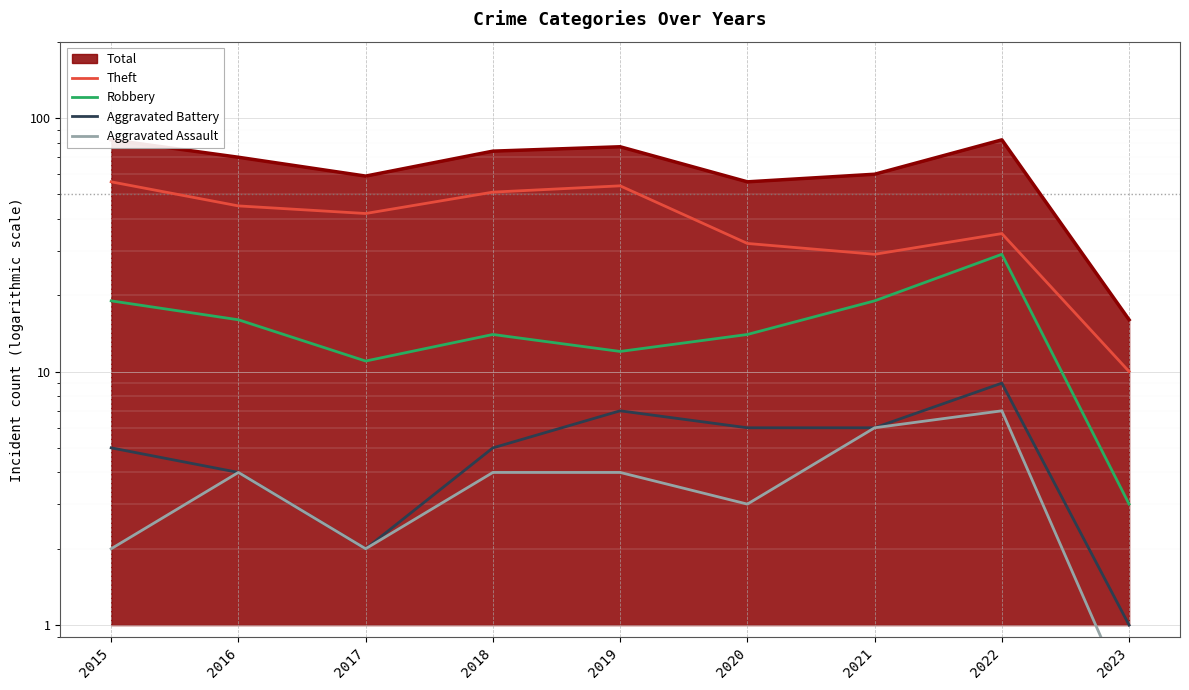

What is the difference between the maximum and minimum values in the Aggravated Battery series?

8.0